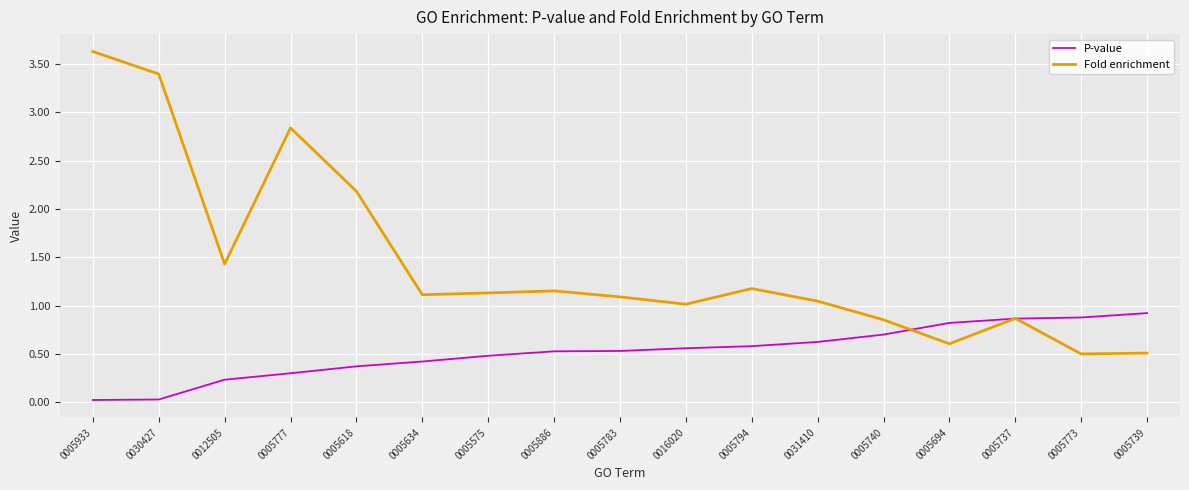

Which category has the highest value across all series?

0005933